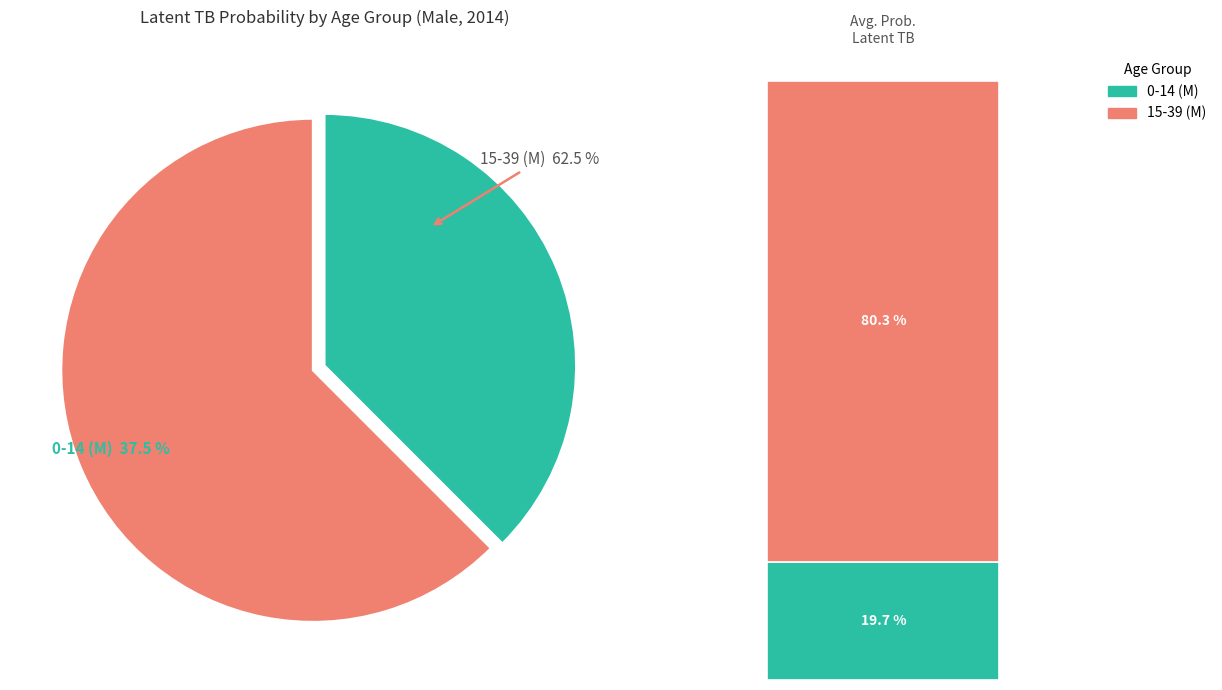

Which has a higher value, M (age 0-14) or M (age 15-39)?

M (age 15-39)